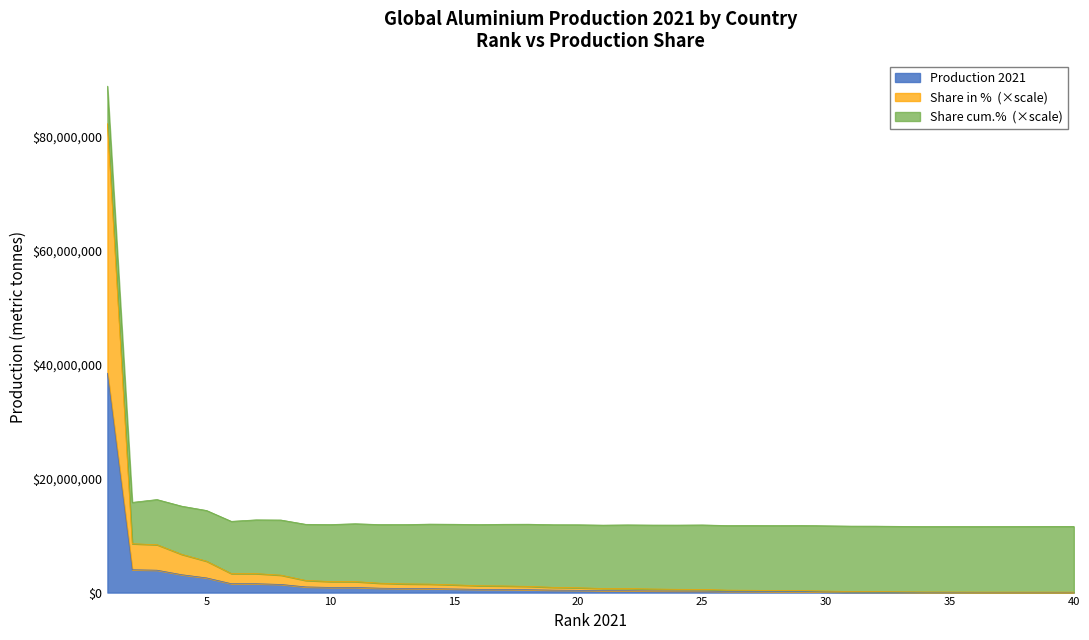

True or false: Share in % has more than 2 interior local peaks.

False